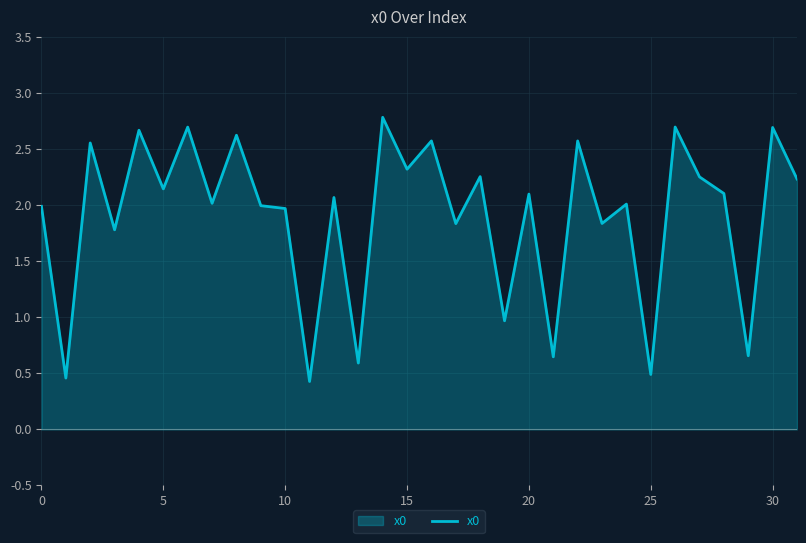

What is the greatest value displayed?

2.8